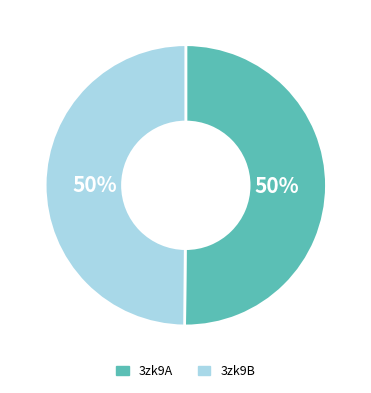

To the nearest percent, what is the combined percentage of 3zk9A and 3zk9B?

100%